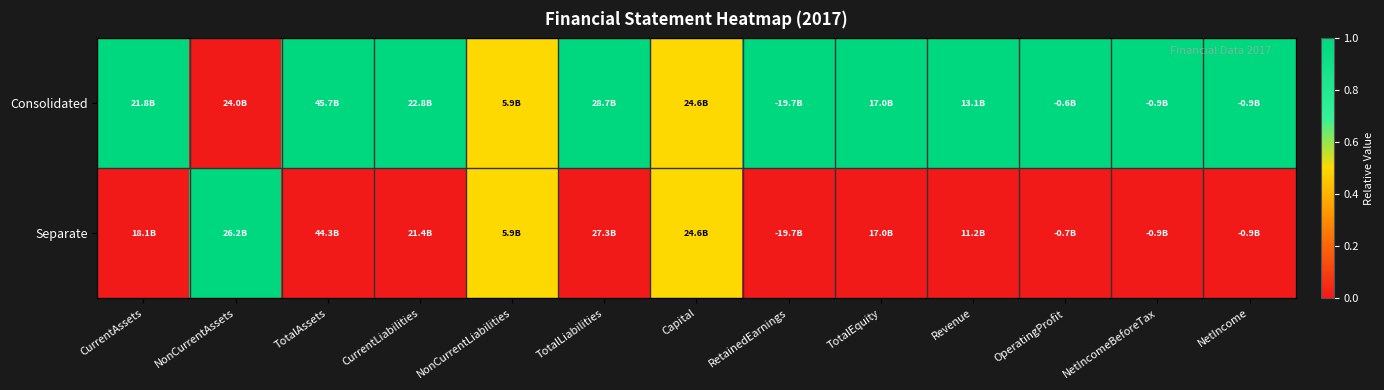

Which series has the largest range (max minus min)?

Consolidated